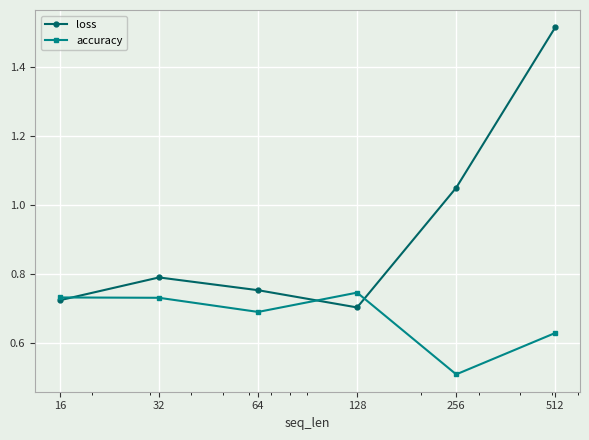

What are all the series names shown in the legend?

loss, accuracy